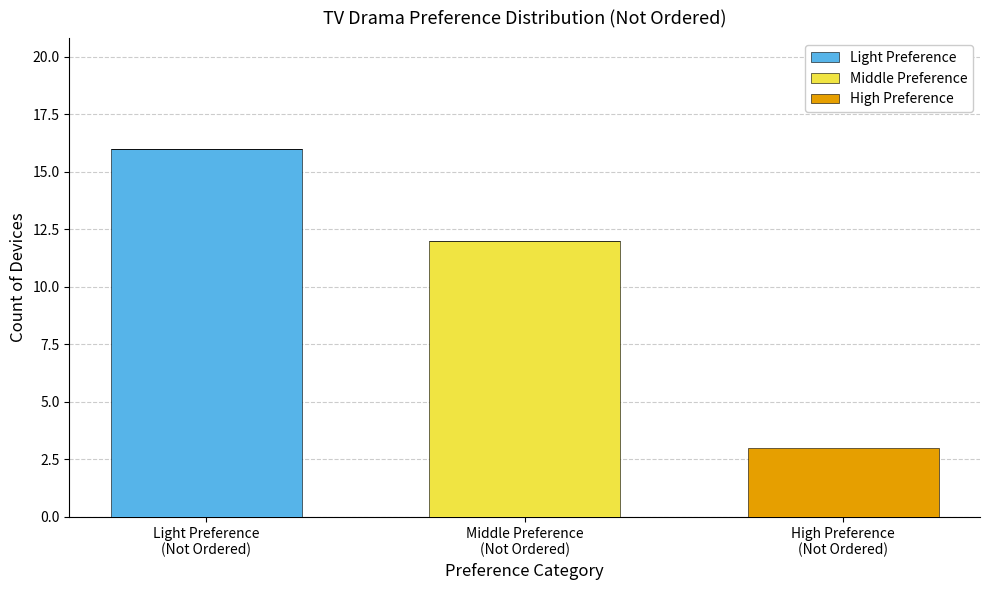

What is the sum of all Light Preference values?

16